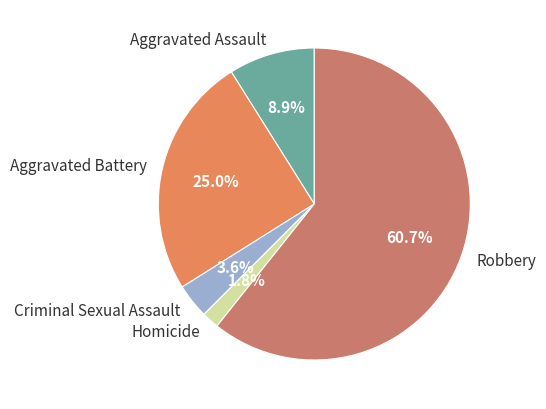

Count the number of slices in the pie.

5